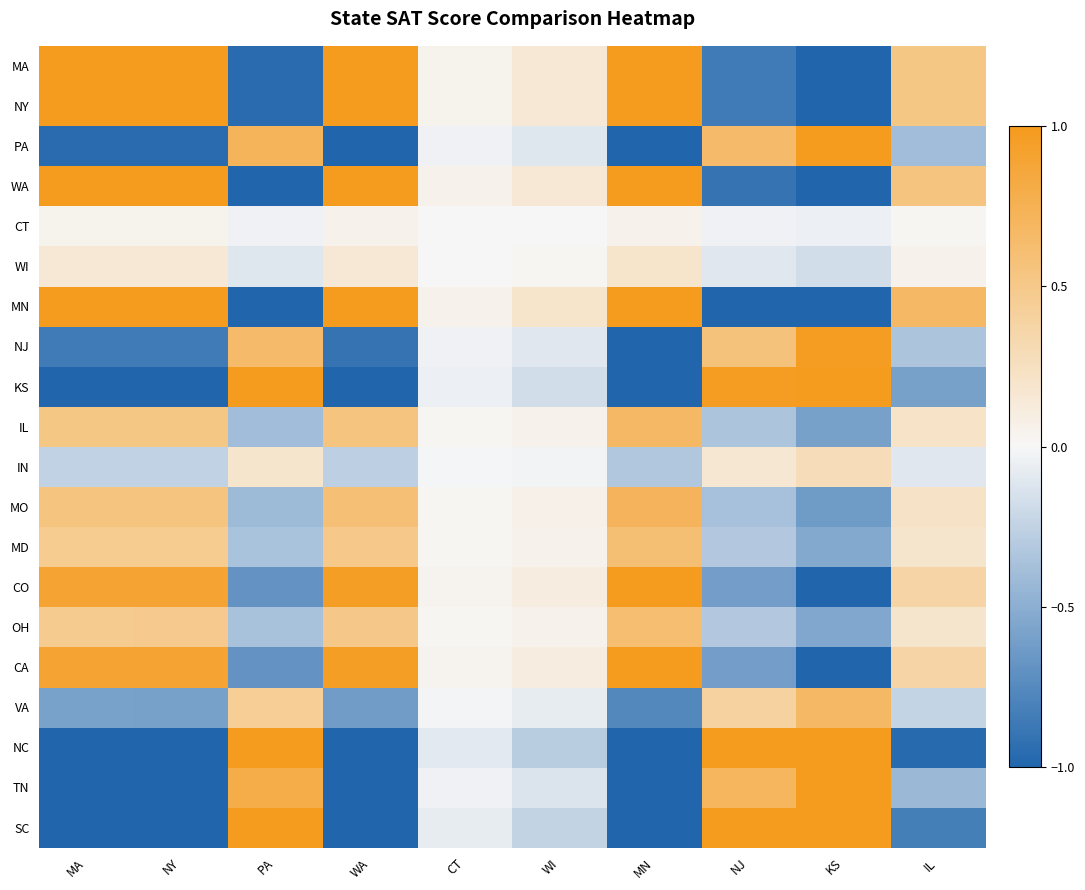

What is the maximum value shown in the chart?

1.0